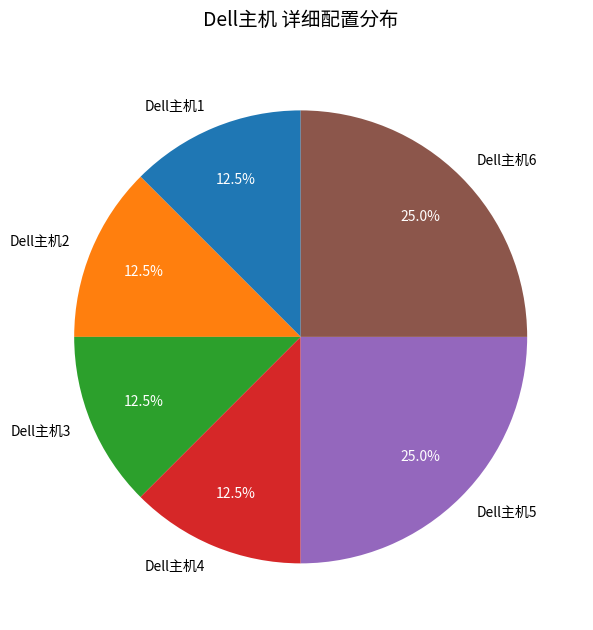

Combined, what portion of the pie is Dell主机4 and Dell主机1?

25.0%